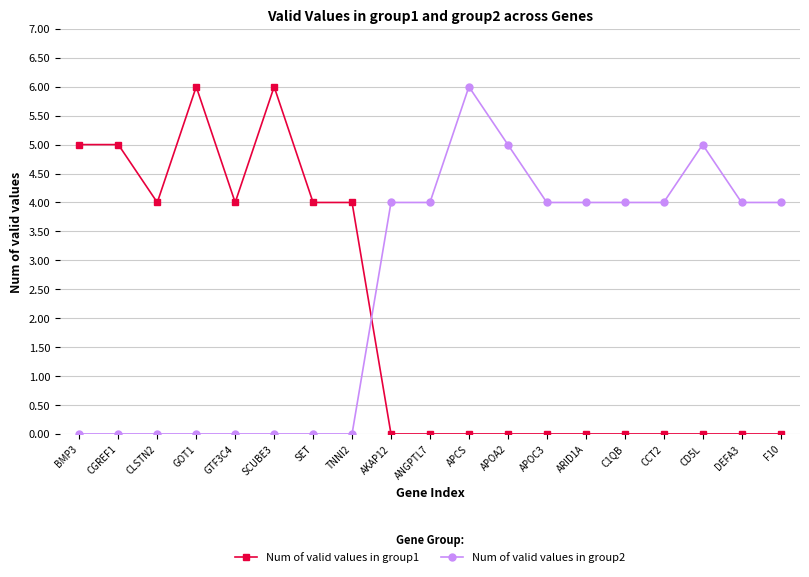

True or false: Num of valid values in group2 has a value of 7 at C1QB.

False